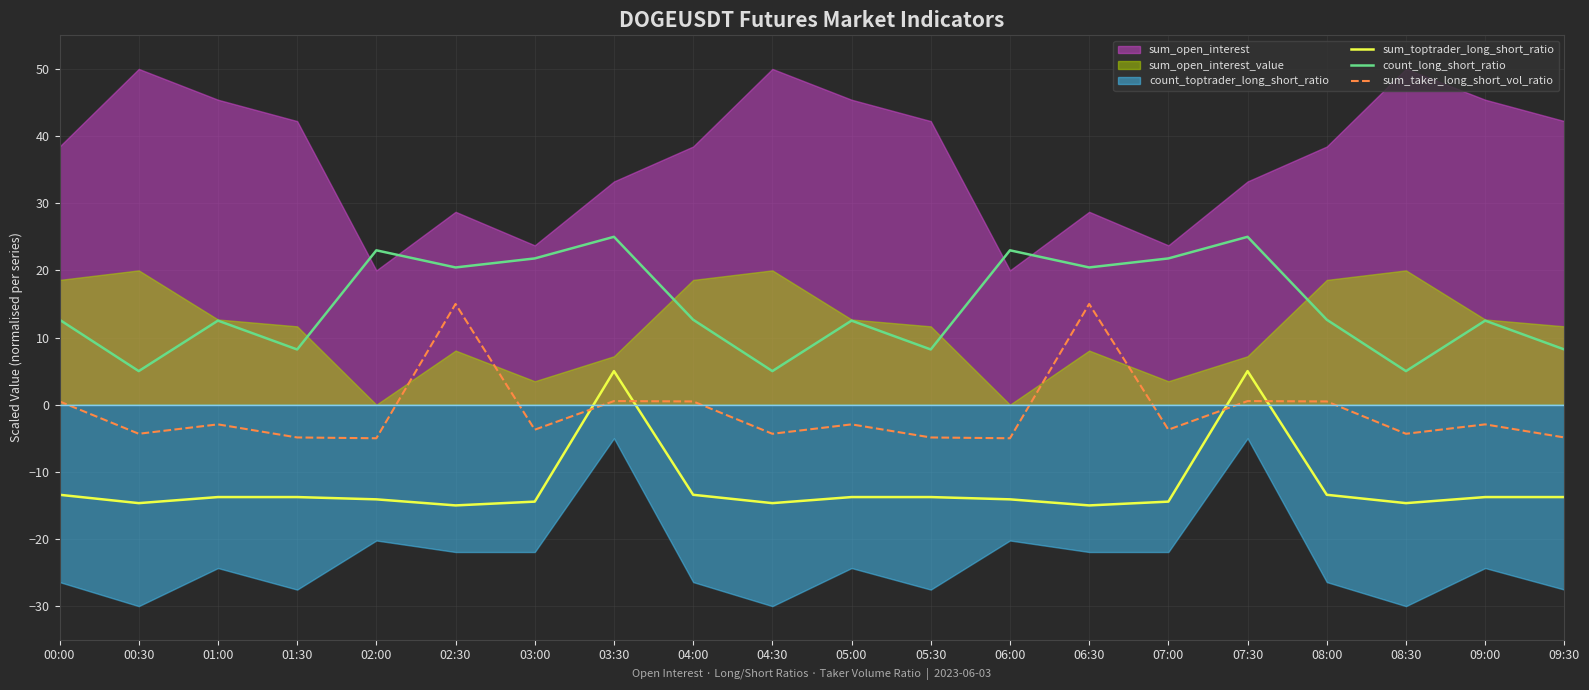

What is the highest value of the sum_toptrader_long_short_ratio series?

5.0